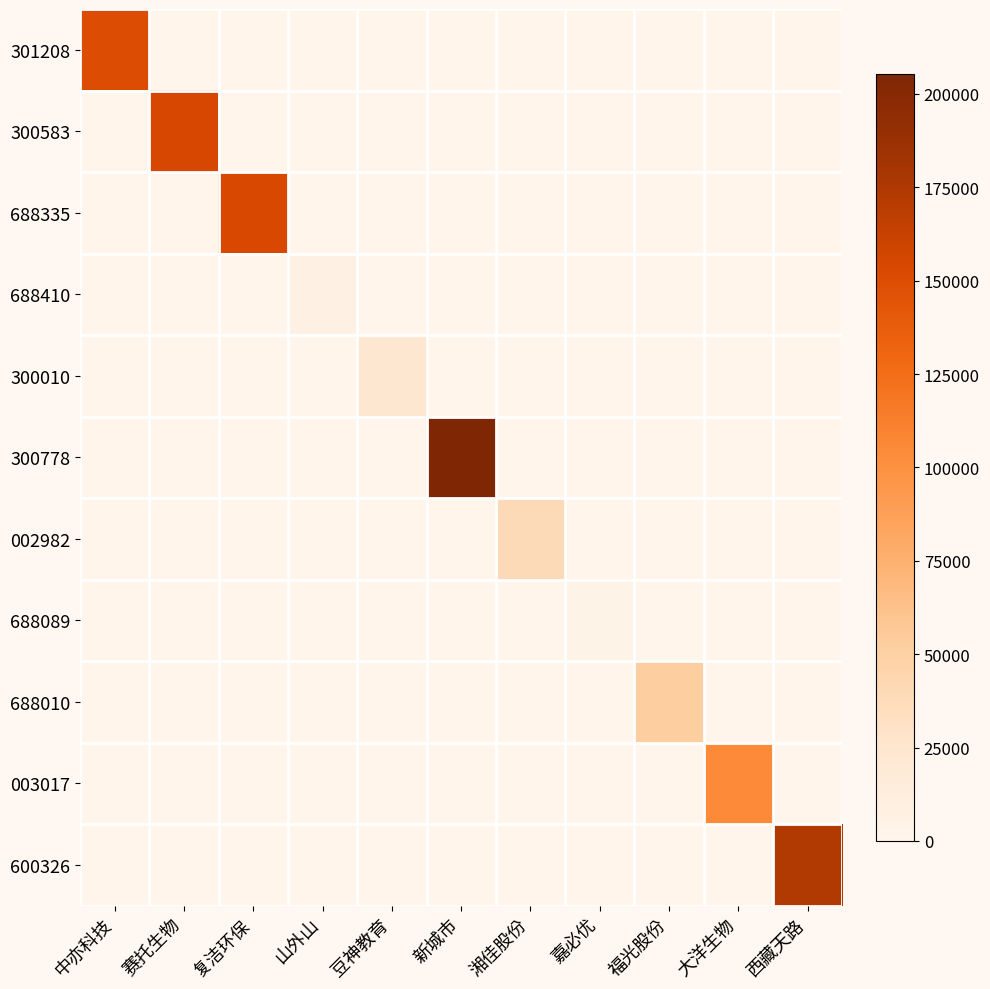

Reading left to right, extract all data points from this chart.

301208: 中亦科技=149940	赛托生物=0	复洁环保=0	山外山=0	豆神教育=0	新城市=0	湘佳股份=0	嘉必优=0	福光股份=0	大洋生物=0	西藏天路=0
300583: 中亦科技=0	赛托生物=154308	复洁环保=0	山外山=0	豆神教育=0	新城市=0	湘佳股份=0	嘉必优=0	福光股份=0	大洋生物=0	西藏天路=0
688335: 中亦科技=0	赛托生物=0	复洁环保=153567	山外山=0	豆神教育=0	新城市=0	湘佳股份=0	嘉必优=0	福光股份=0	大洋生物=0	西藏天路=0
688410: 中亦科技=0	赛托生物=0	复洁环保=0	山外山=5664	豆神教育=0	新城市=0	湘佳股份=0	嘉必优=0	福光股份=0	大洋生物=0	西藏天路=0
300010: 中亦科技=0	赛托生物=0	复洁环保=0	山外山=0	豆神教育=23712	新城市=0	湘佳股份=0	嘉必优=0	福光股份=0	大洋生物=0	西藏天路=0
300778: 中亦科技=0	赛托生物=0	复洁环保=0	山外山=0	豆神教育=0	新城市=205400	湘佳股份=0	嘉必优=0	福光股份=0	大洋生物=0	西藏天路=0
002982: 中亦科技=0	赛托生物=0	复洁环保=0	山外山=0	豆神教育=0	新城市=0	湘佳股份=39273	嘉必优=0	福光股份=0	大洋生物=0	西藏天路=0
688089: 中亦科技=0	赛托生物=0	复洁环保=0	山外山=0	豆神教育=0	新城市=0	湘佳股份=0	嘉必优=3398	福光股份=0	大洋生物=0	西藏天路=0
688010: 中亦科技=0	赛托生物=0	复洁环保=0	山外山=0	豆神教育=0	新城市=0	湘佳股份=0	嘉必优=0	福光股份=52712	大洋生物=0	西藏天路=0
003017: 中亦科技=0	赛托生物=0	复洁环保=0	山外山=0	豆神教育=0	新城市=0	湘佳股份=0	嘉必优=0	福光股份=0	大洋生物=105075	西藏天路=0
600326: 中亦科技=0	赛托生物=0	复洁环保=0	山外山=0	豆神教育=0	新城市=0	湘佳股份=0	嘉必优=0	福光股份=0	大洋生物=0	西藏天路=173604